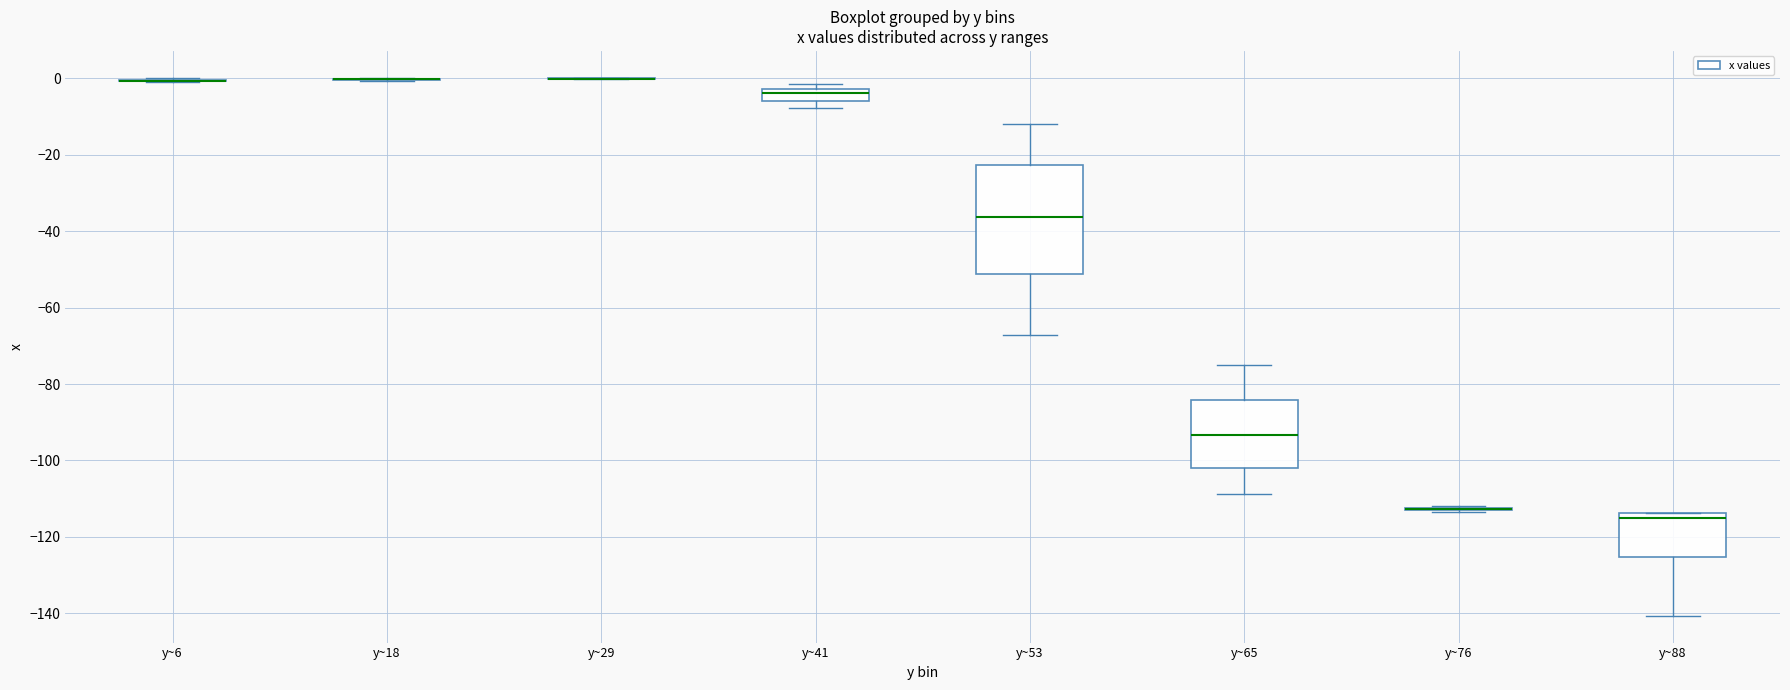

Reading left to right, read every box against the y-axis: the position of its median line, the range the box covers, and the ends of its whiskers. The values are not printed on the chart, so give them approximately, as read against the axis.

y~6: box collapsed to a line at 0, whiskers 0 to 0
y~18: box collapsed to a line at 0, whiskers 0 to 0
y~29: box collapsed to a line at 0, whiskers 0 to 0
y~41: median -4, box -6 to -2, whiskers -8 to -2 (just above the box's upper edge)
y~53: median -36, box -52 to -22, whiskers -68 to -12
y~65: median -94, box -102 to -84, whiskers -108 to -74
y~76: box collapsed to a line at -112, whiskers -114 to -112
y~88: median -114 (just below the box's upper edge), box -126 to -114, whiskers -140 to -114